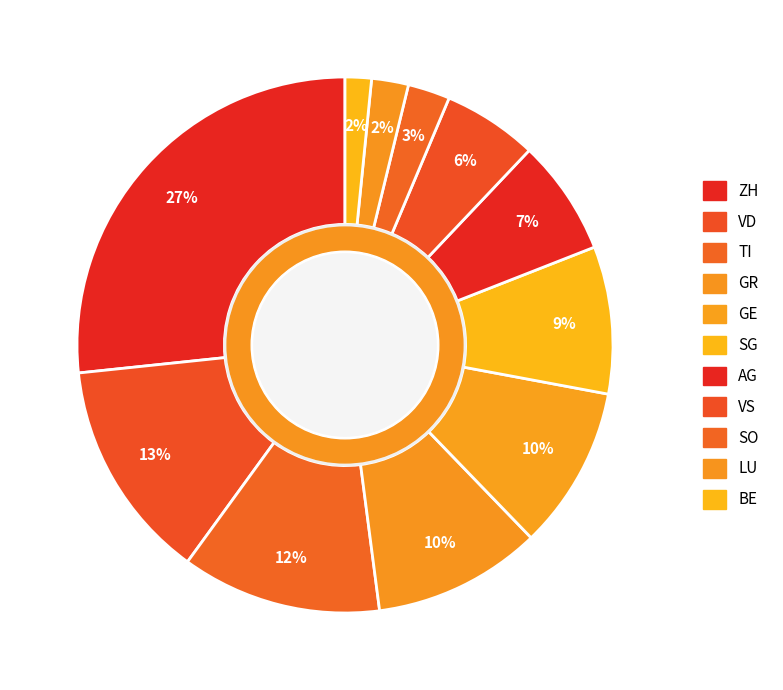

How many slices are in this pie chart?

11